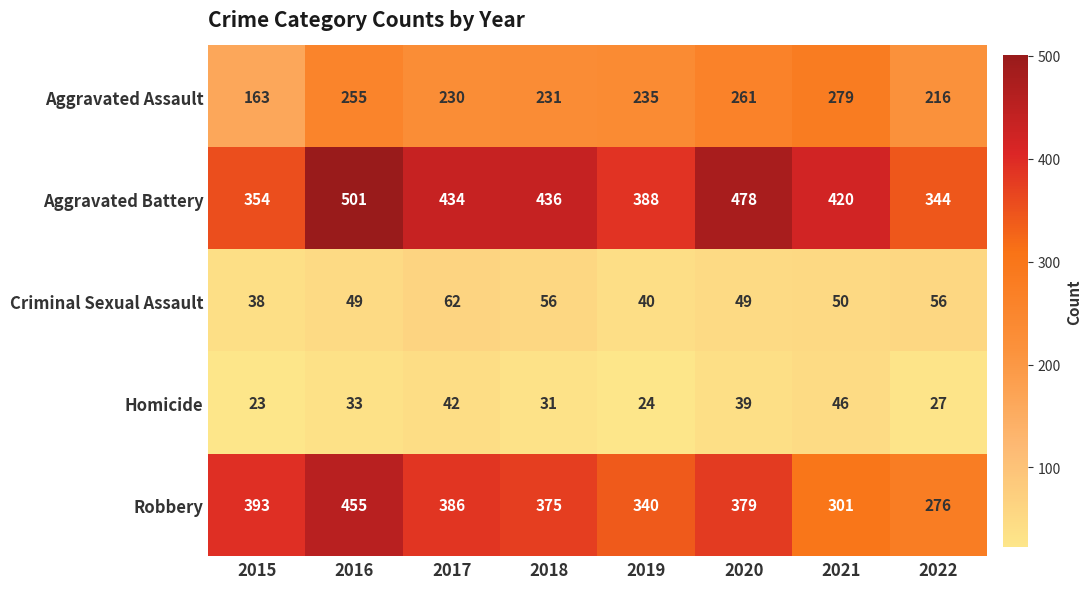

Which label corresponds to the largest value in the chart?

2016